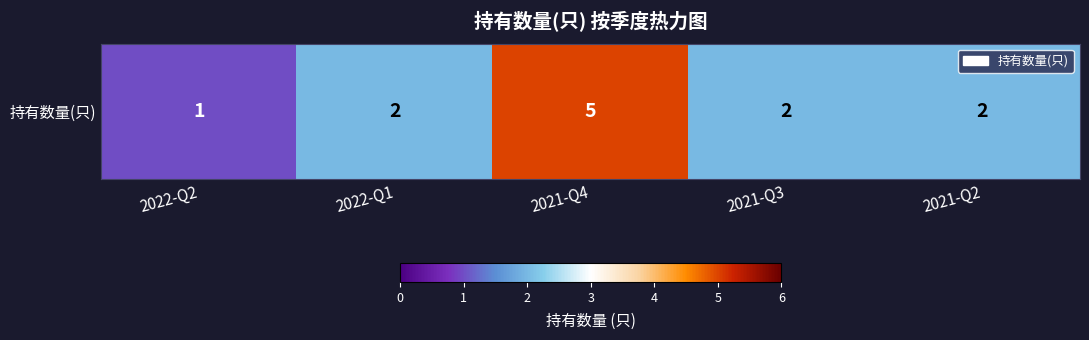

List the labels in order of value, smallest first.

2022-Q2, 2022-Q1, 2021-Q3, 2021-Q2, 2021-Q4